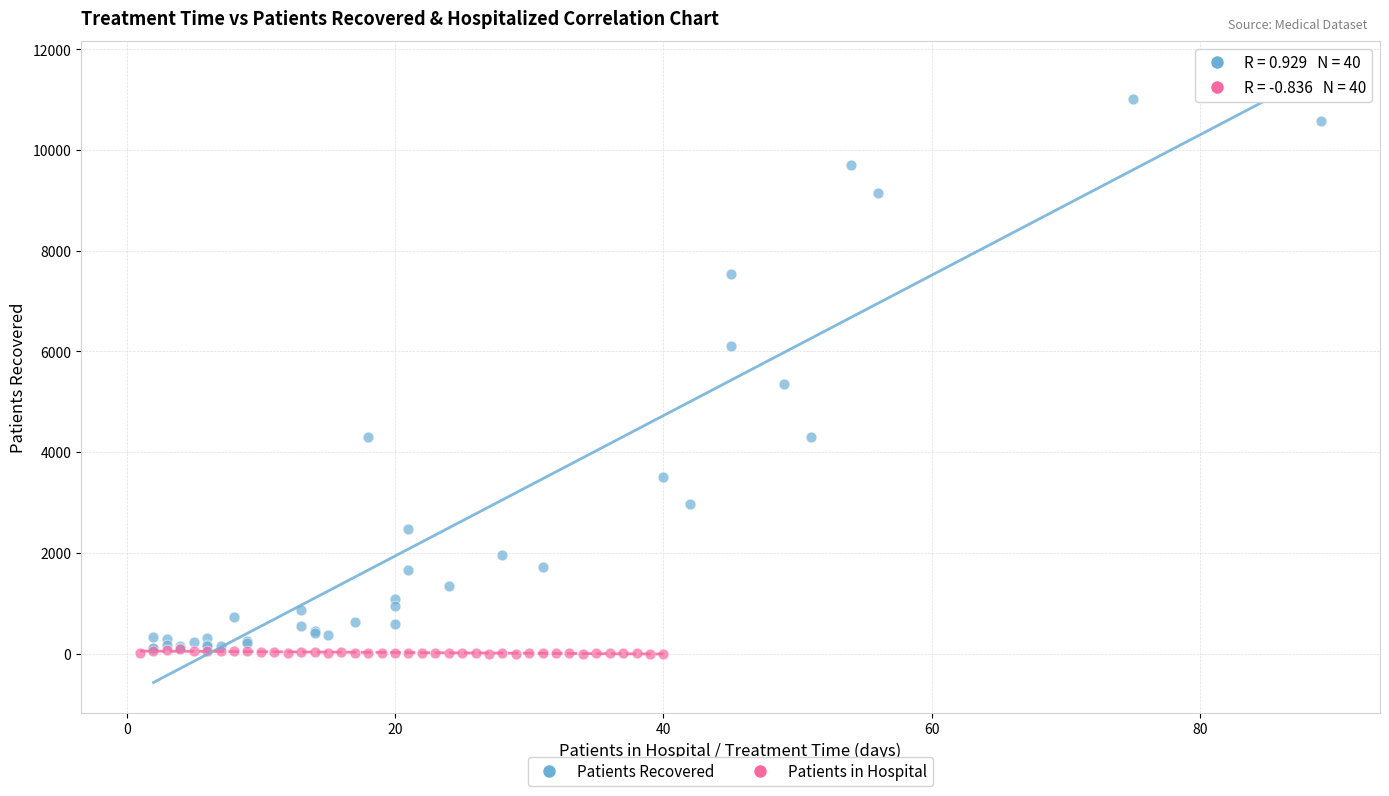

Which series contains the highest Y value?

Patients Recovered